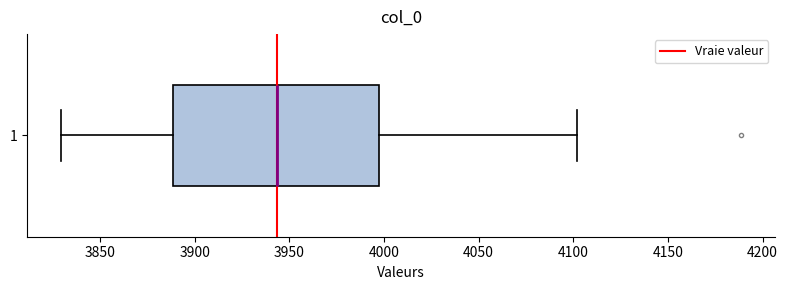

Transcribe this box plot: give where the median line is, the range the box spans, and where the two whiskers end, as read against the x-axis. The values are not printed on the chart, so give them approximately, as read against the axis.

median 3945, box 3890 to 4000, whiskers 3830 to 4100